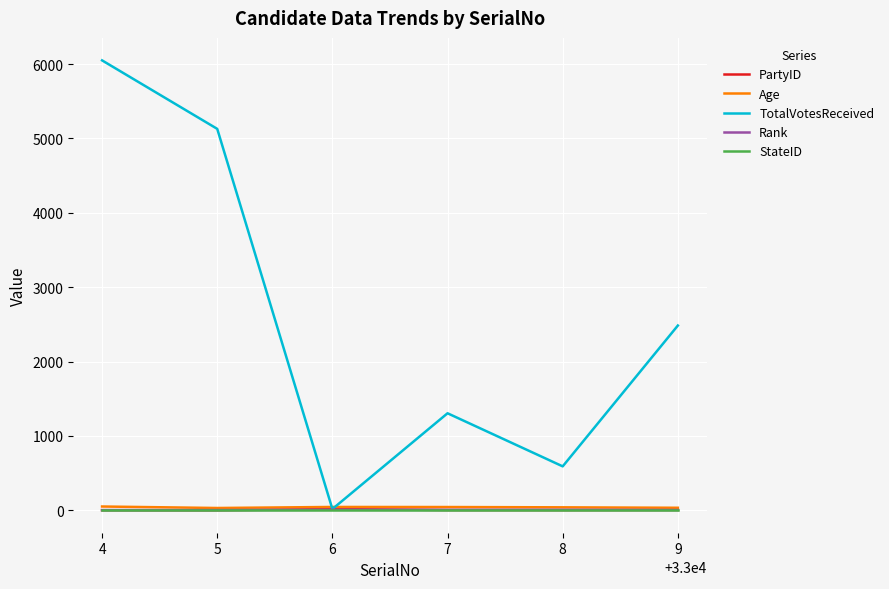

True or false: Age and StateID intersect in this chart.

False